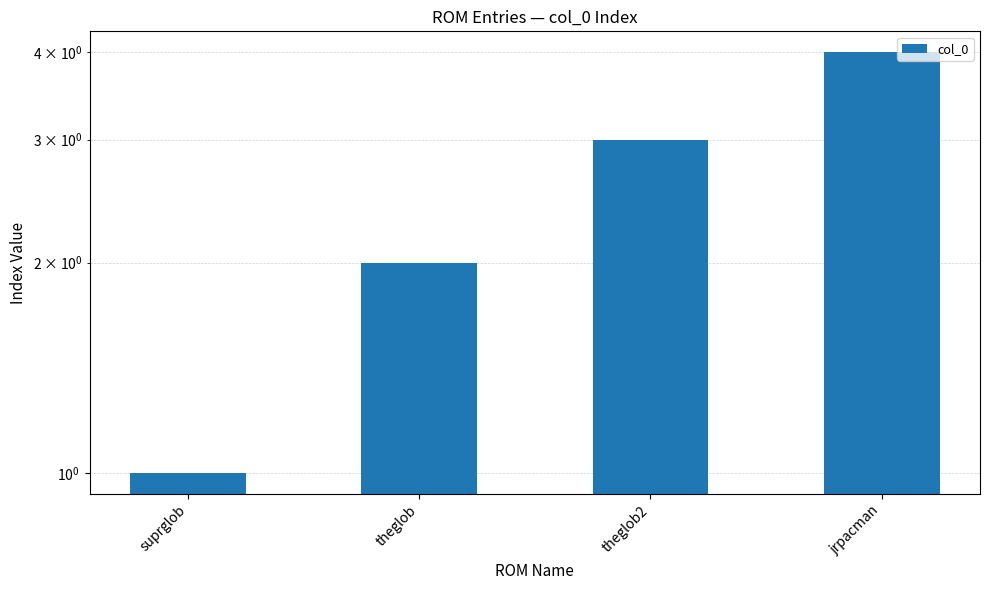

What is the minimum value shown in the chart?

1